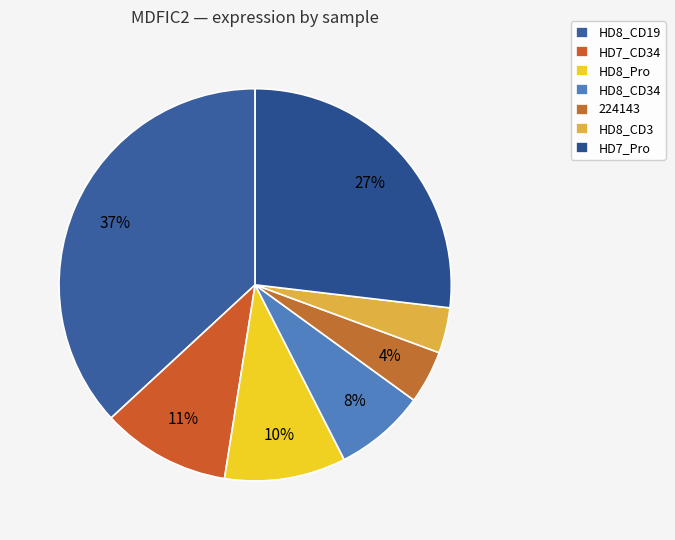

Between HD7_Pro and HD8_Pro, which is larger?

HD7_Pro